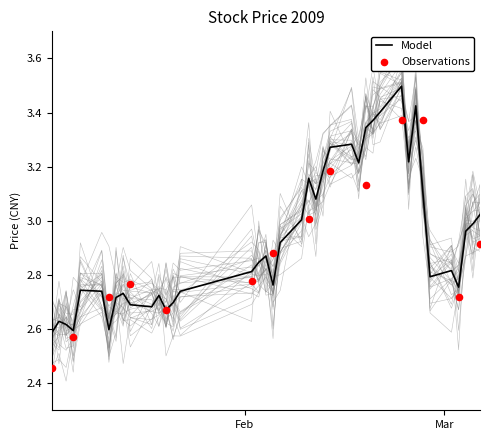

What is the highest value of the Model series?

3.5